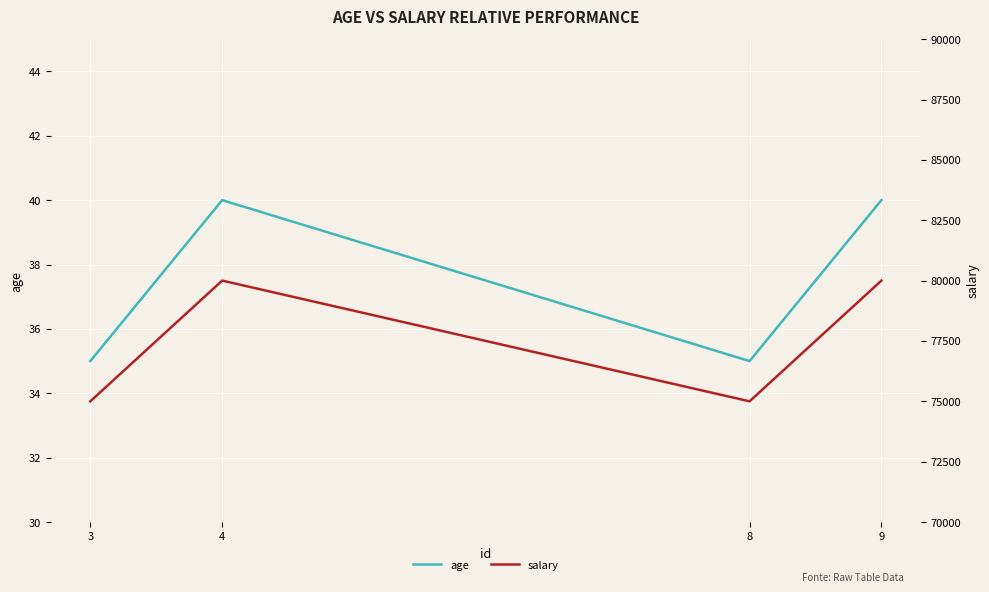

Which series has the largest total across all categories?

salary